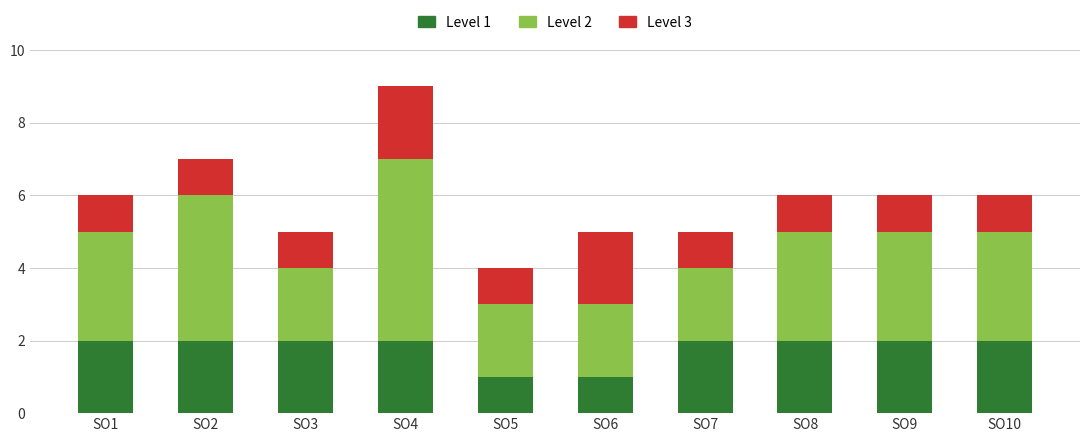

What is the value of the Level 1 bar at the 8th from the left?

2